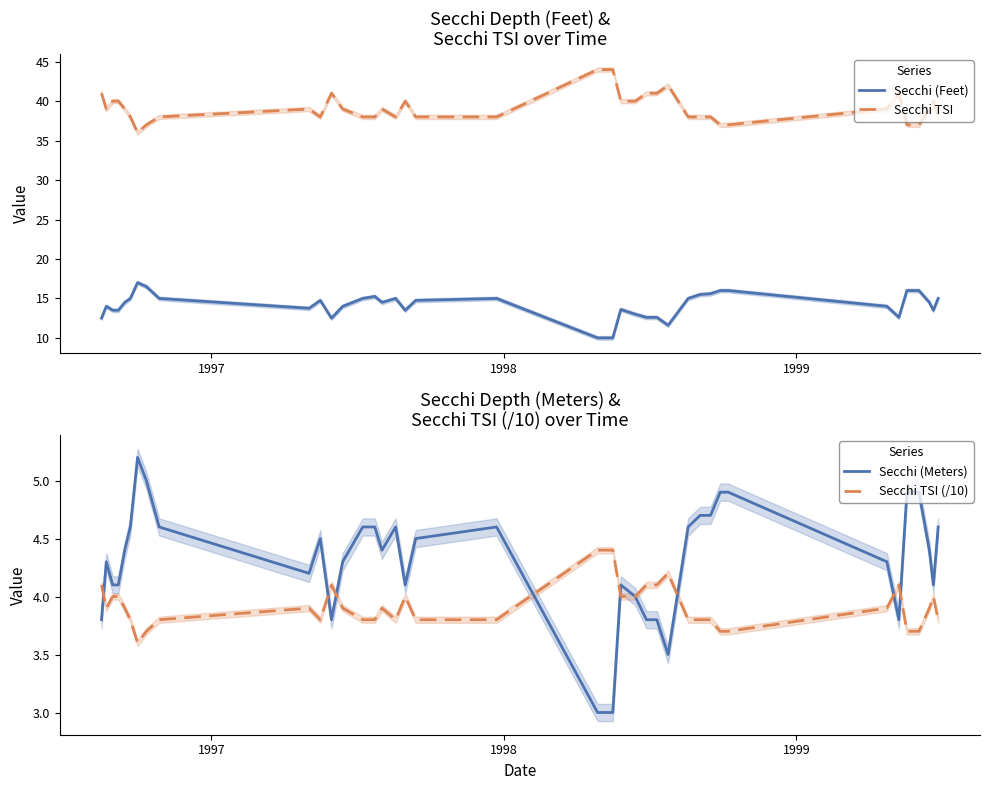

True or false: Secchi (Feet) and Secchi TSI (/10) intersect in this chart.

False